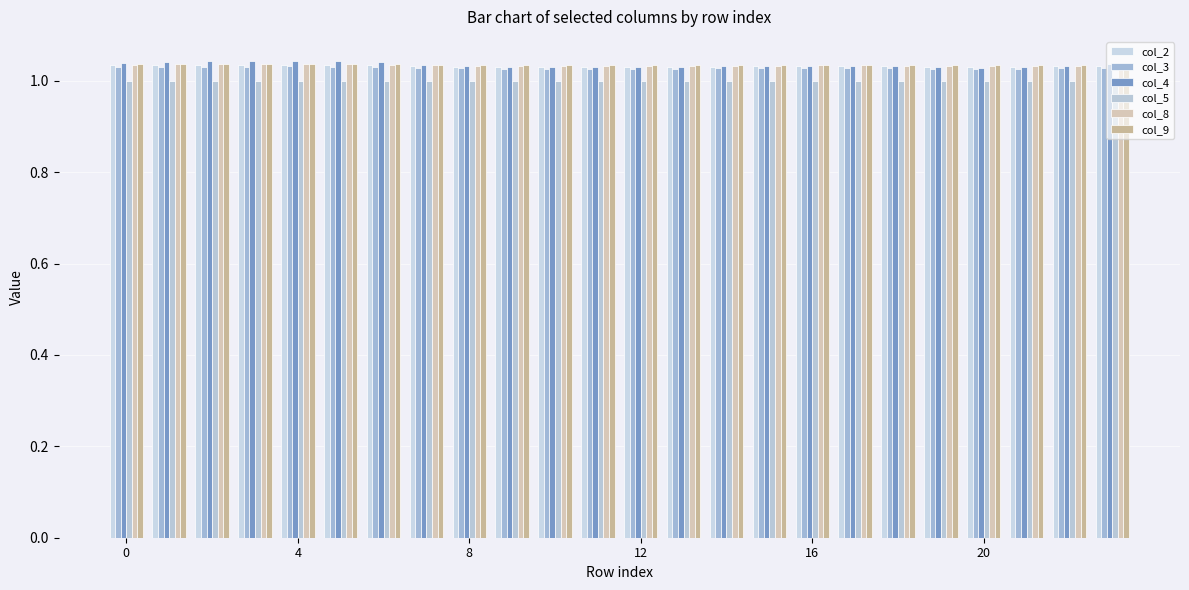

Reading left to right, extract all data points from this chart.

col_2: 1.0	1.0	1.0	1.0	1.0	1.0	1.0	1.0	1.0	1.0	1.0	1.0	1.0	1.0	1.0	1.0	1.0	1.0	1.0	1.0	1.0	1.0	1.0	1.0
col_3: 1.0	1.0	1.0	1.0	1.0	1.0	1.0	1.0	1.0	1.0	1.0	1.0	1.0	1.0	1.0	1.0	1.0	1.0	1.0	1.0	1.0	1.0	1.0	1.0
col_4: 1.0	1.0	1.0	1.0	1.0	1.0	1.0	1.0	1.0	1.0	1.0	1.0	1.0	1.0	1.0	1.0	1.0	1.0	1.0	1.0	1.0	1.0	1.0	1.0
col_5: 1.0	1.0	1.0	1.0	1.0	1.0	1.0	1.0	1.0	1.0	1.0	1.0	1.0	1.0	1.0	1.0	1.0	1.0	1.0	1.0	1.0	1.0	1.0	1.0
col_8: 1.0	1.0	1.0	1.0	1.0	1.0	1.0	1.0	1.0	1.0	1.0	1.0	1.0	1.0	1.0	1.0	1.0	1.0	1.0	1.0	1.0	1.0	1.0	1.0
col_9: 1.0	1.0	1.0	1.0	1.0	1.0	1.0	1.0	1.0	1.0	1.0	1.0	1.0	1.0	1.0	1.0	1.0	1.0	1.0	1.0	1.0	1.0	1.0	1.0